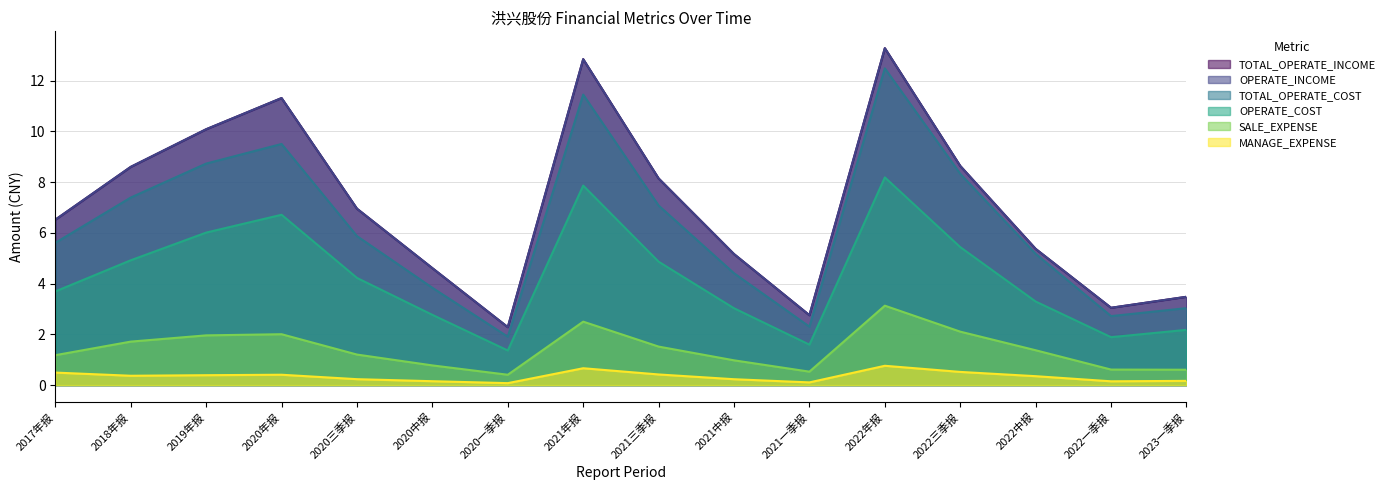

Between 2022一季报 and 2021年报, which is larger?

2021年报